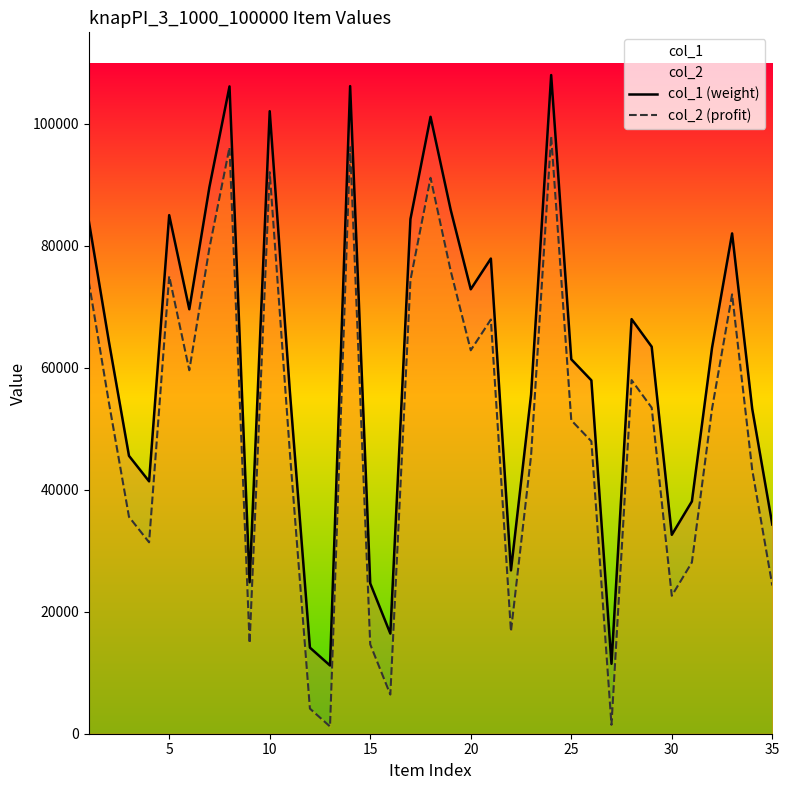

List the series in order of their peak value, highest first.

col_1 (weight), col_2 (profit)